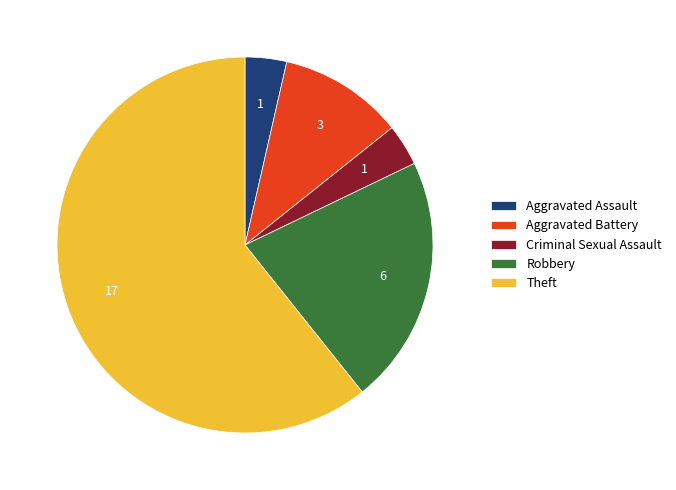

Is it true that Aggravated Assault is 4% of the pie?

True